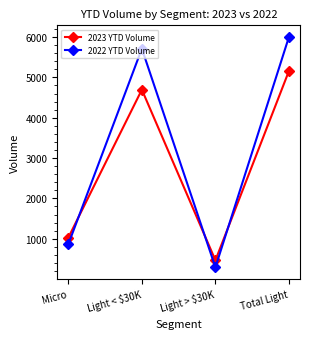

Read the 2022 YTD Volume value at Micro, to the nearest 100.

900